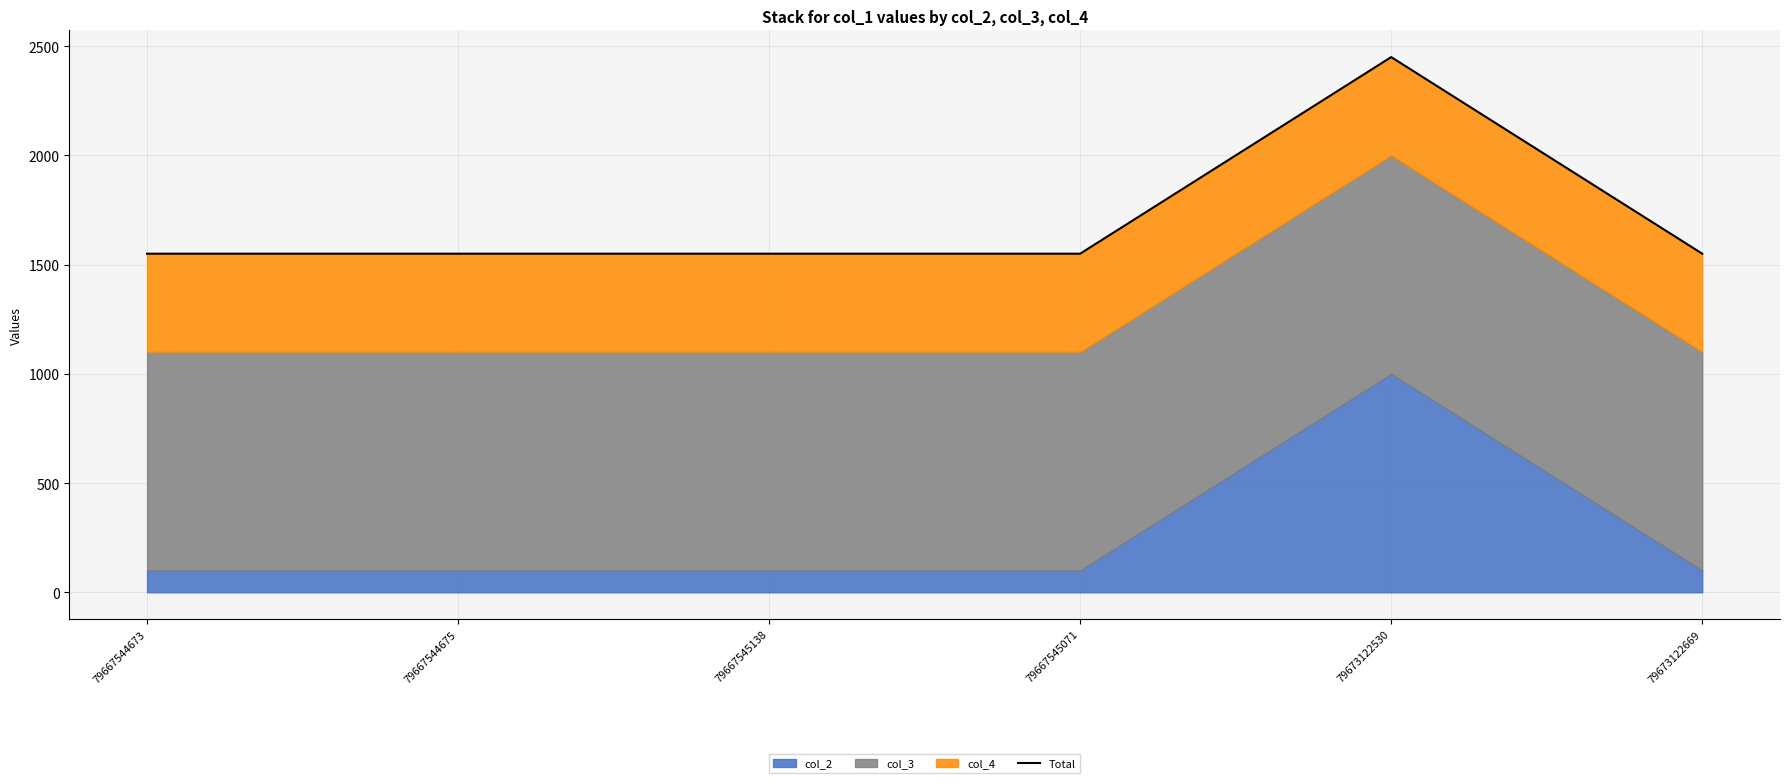

Which label corresponds to the smallest value in the chart?

79673122669